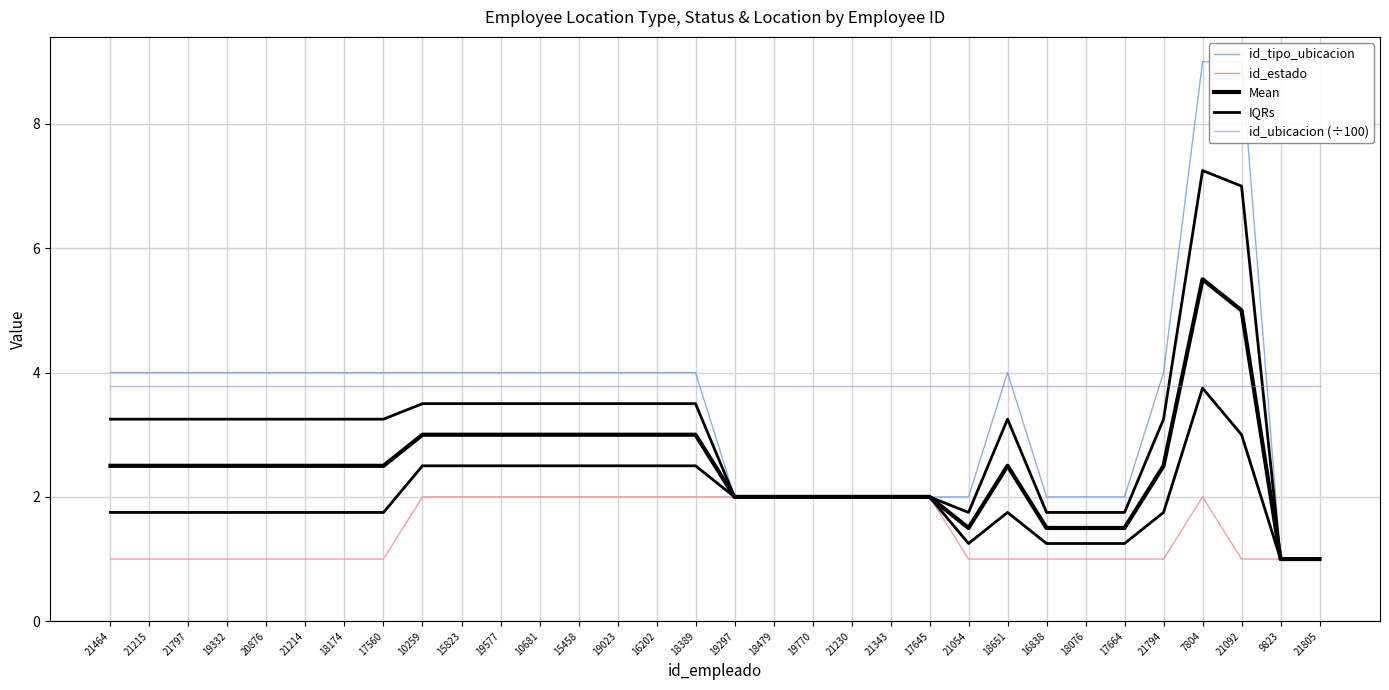

What is the difference between the maximum and minimum values in the id_tipo_ubicacion series?

8.0